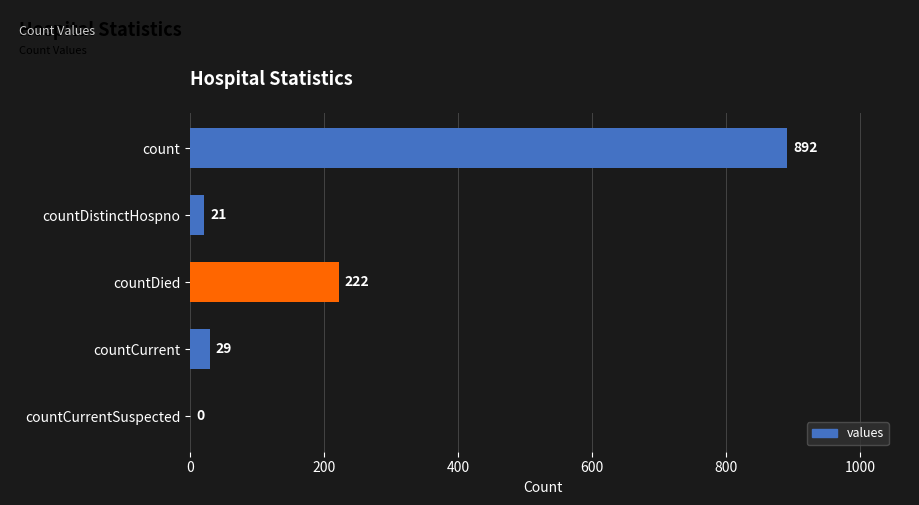

How many positive values are there?

4